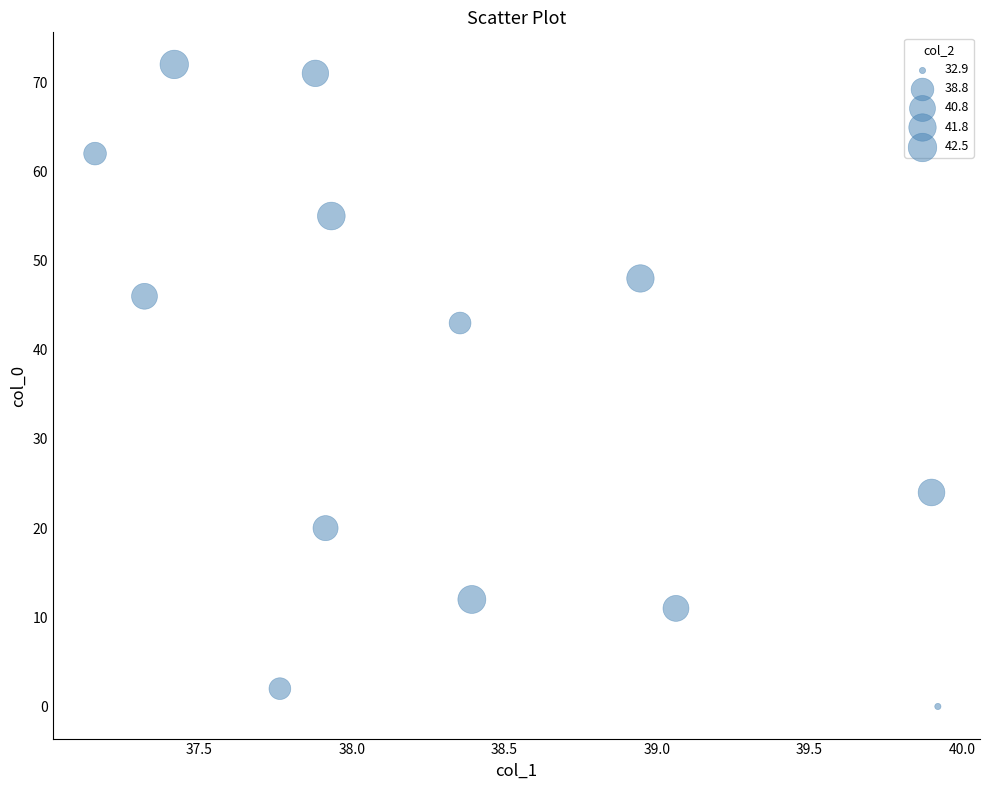

What Y value in the scatter plot is closest to 36?

43